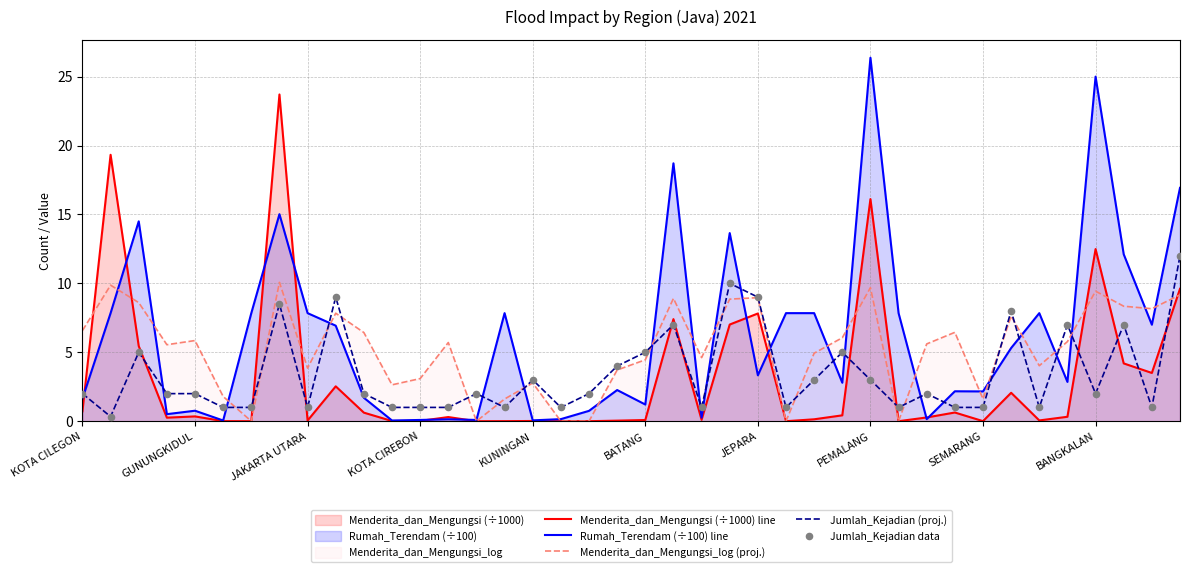

Which series contains the lowest Y value?

Menderita_dan_Mengungsi (÷1000) line